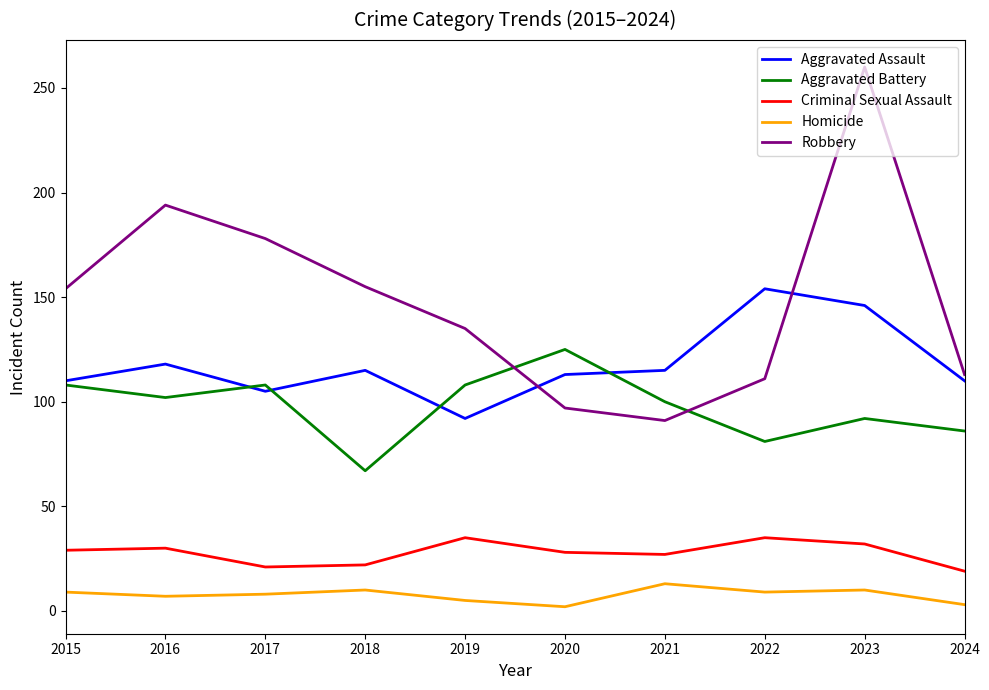

Which series changed the most between 2017 and 2021?

Robbery